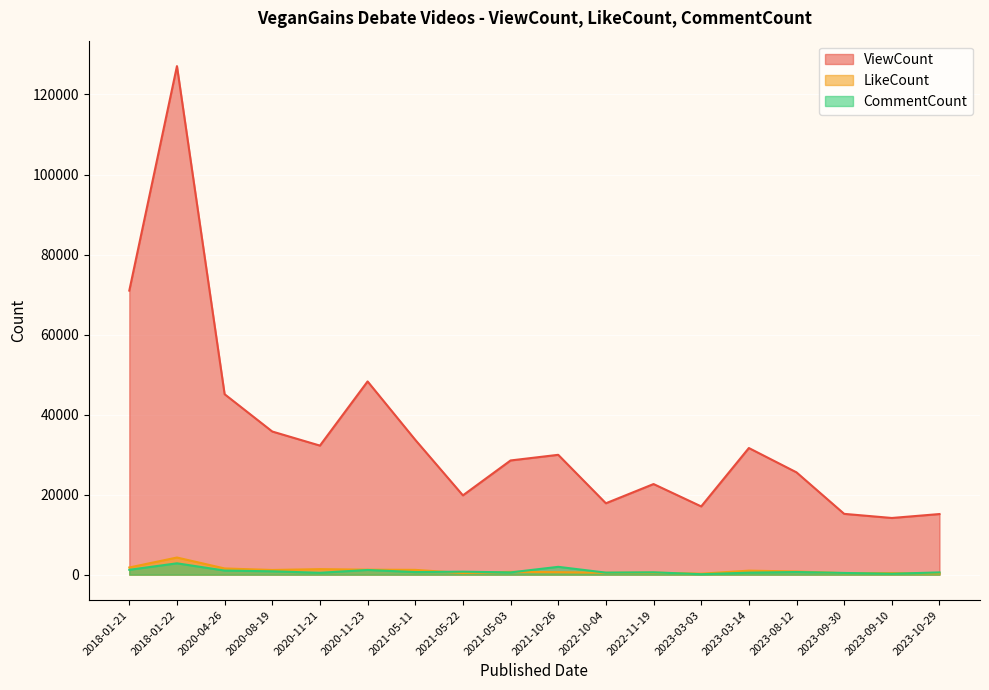

What is the label of the 15th point from the left?

2023-08-12